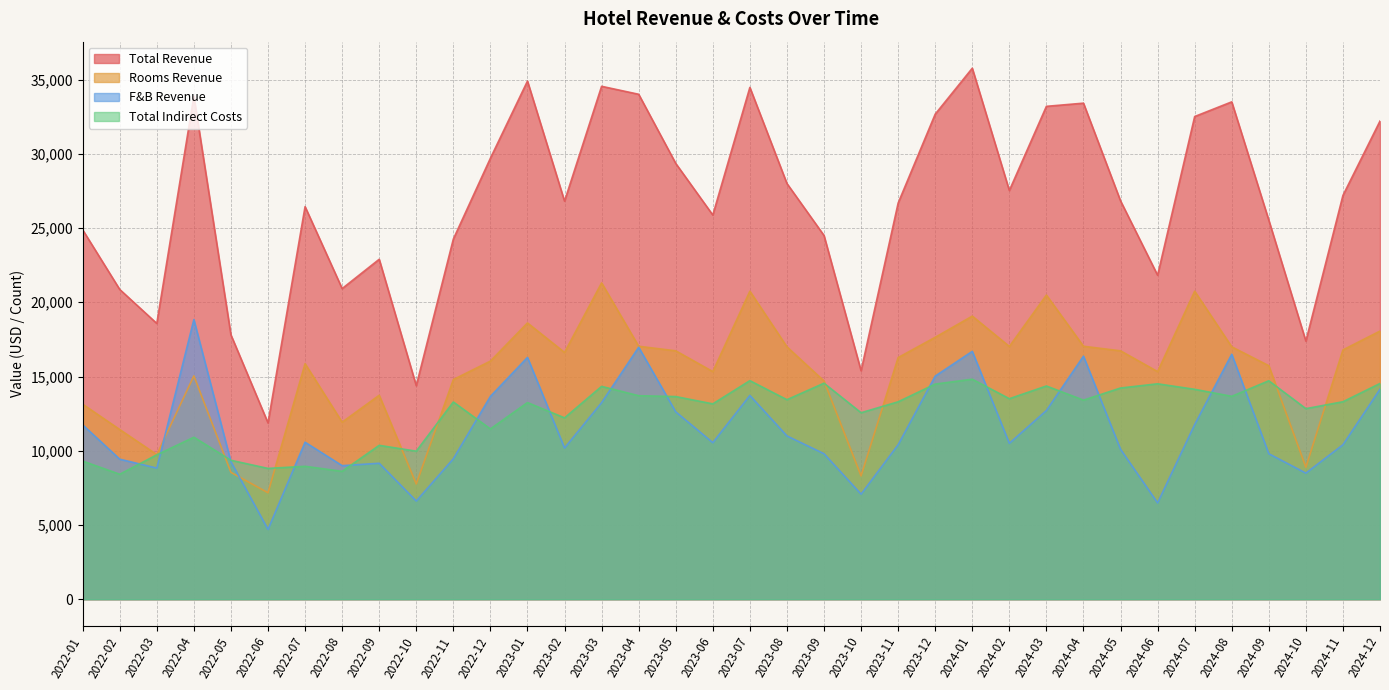

Which series has the largest range (max minus min)?

Total Revenue